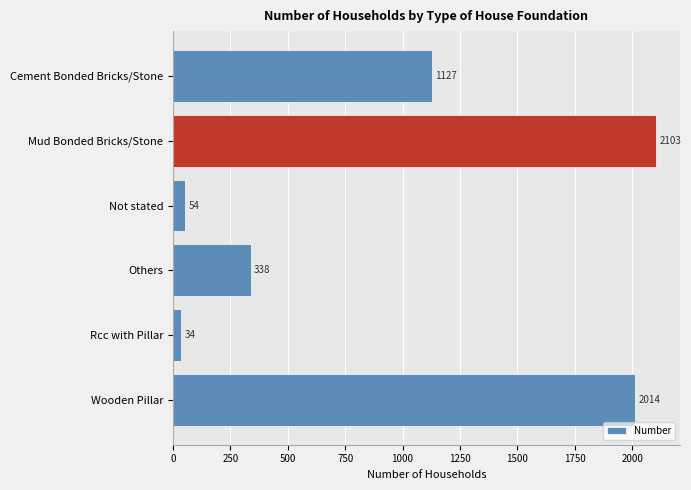

Rank the categories by value from highest to lowest.

Mud Bonded Bricks/Stone, Wooden Pillar, Cement Bonded Bricks/Stone, Others, Not stated, Rcc with Pillar